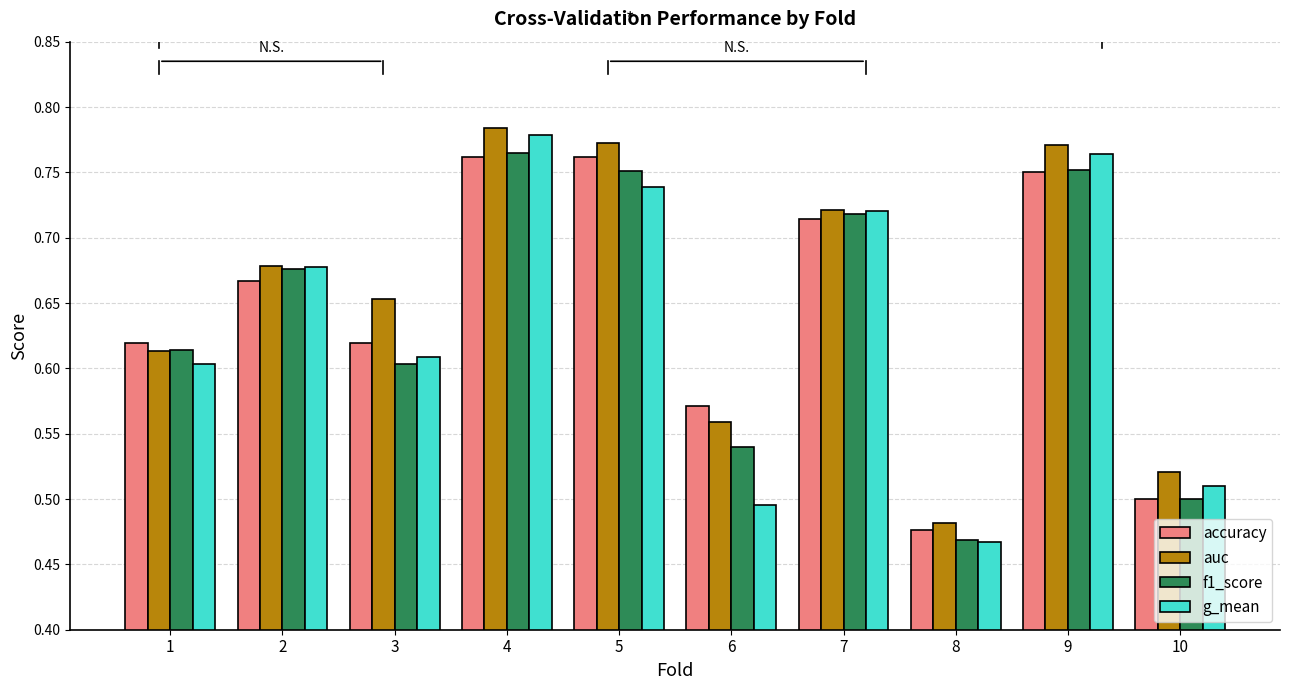

How many accuracy values are between 0 and 1?

10